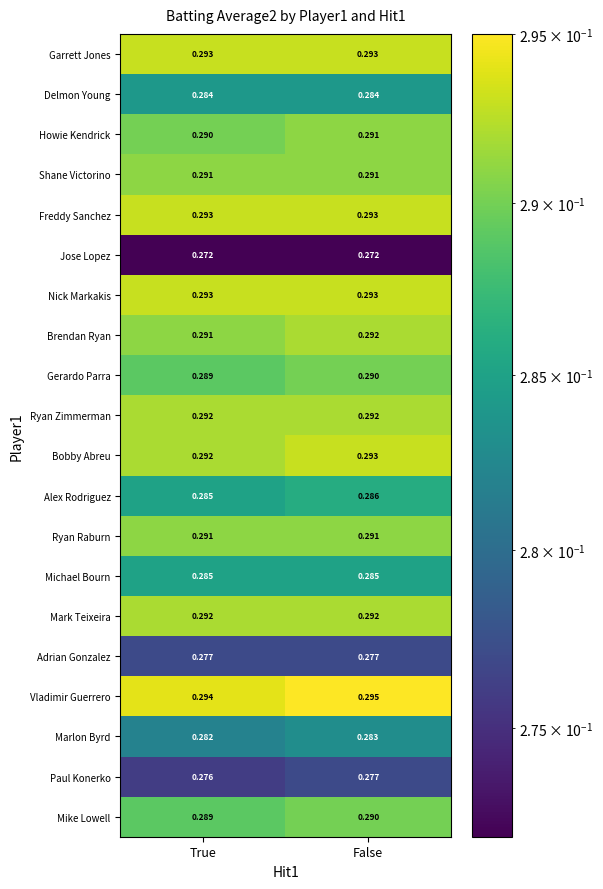

Rank the categories by Paul Konerko value from lowest to highest.

True, False